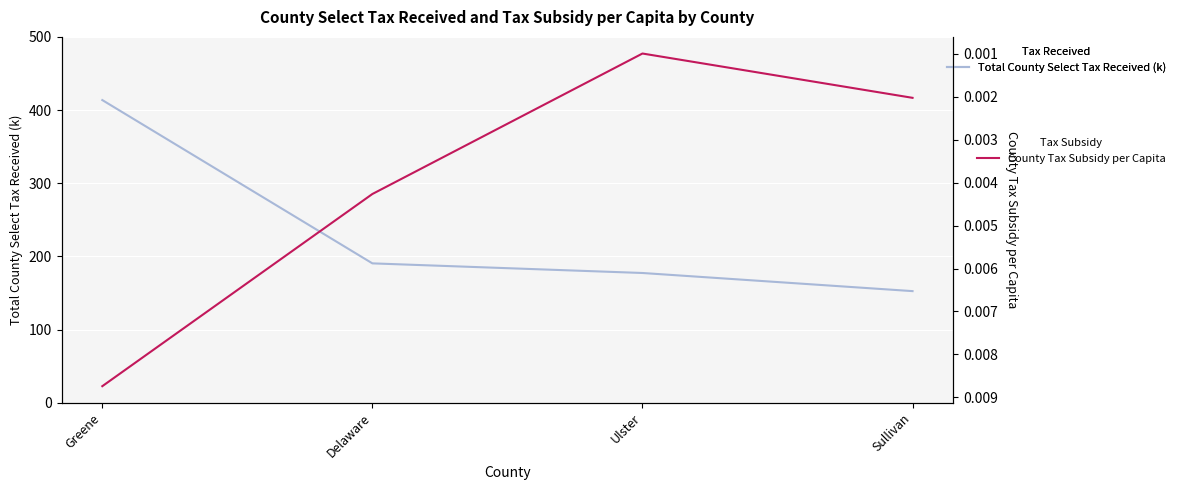

True or false: County Tax Subsidy per Capita and Total County Select Tax Received (k) intersect in this chart.

False